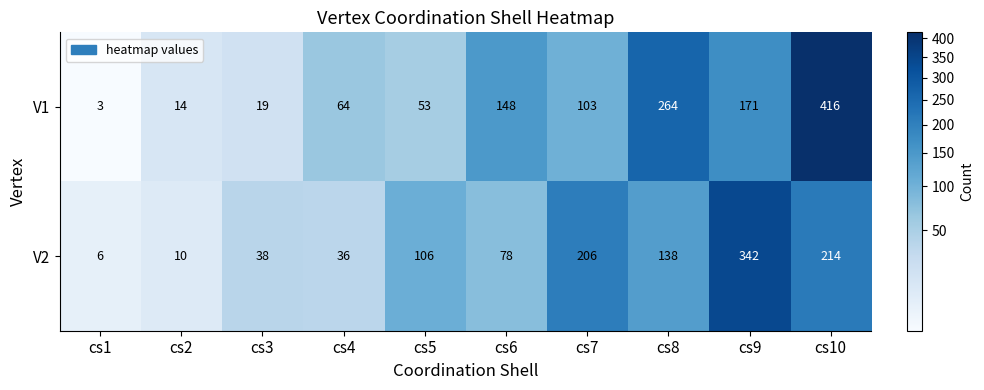

At which category is the sum across all series the highest?

cs10